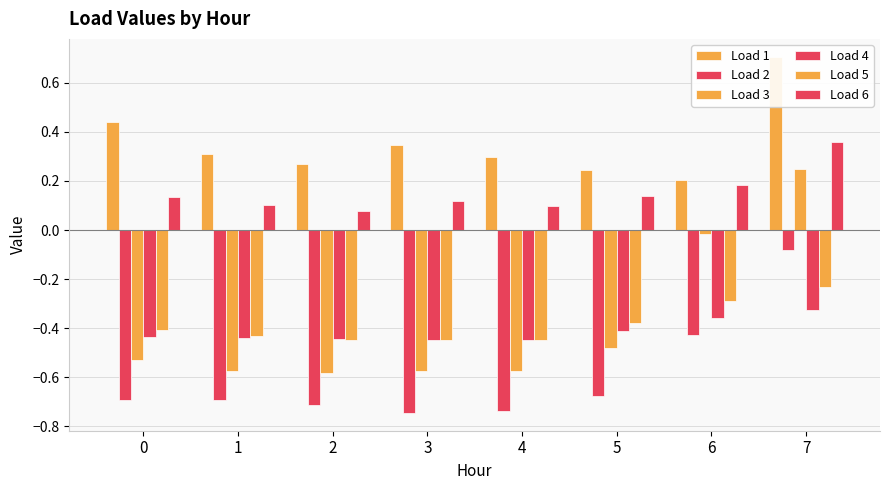

Reading left to right, extract all data points from this chart.

Load 1: 0.4	0.3	0.3	0.3	0.3	0.2	0.2	0.7
Load 2: -0.7	-0.7	-0.7	-0.7	-0.7	-0.7	-0.4	-0.1
Load 3: -0.5	-0.6	-0.6	-0.6	-0.6	-0.5	-0.0	0.2
Load 4: -0.4	-0.4	-0.4	-0.4	-0.5	-0.4	-0.4	-0.3
Load 5: -0.4	-0.4	-0.4	-0.5	-0.4	-0.4	-0.3	-0.2
Load 6: 0.1	0.1	0.1	0.1	0.1	0.1	0.2	0.4